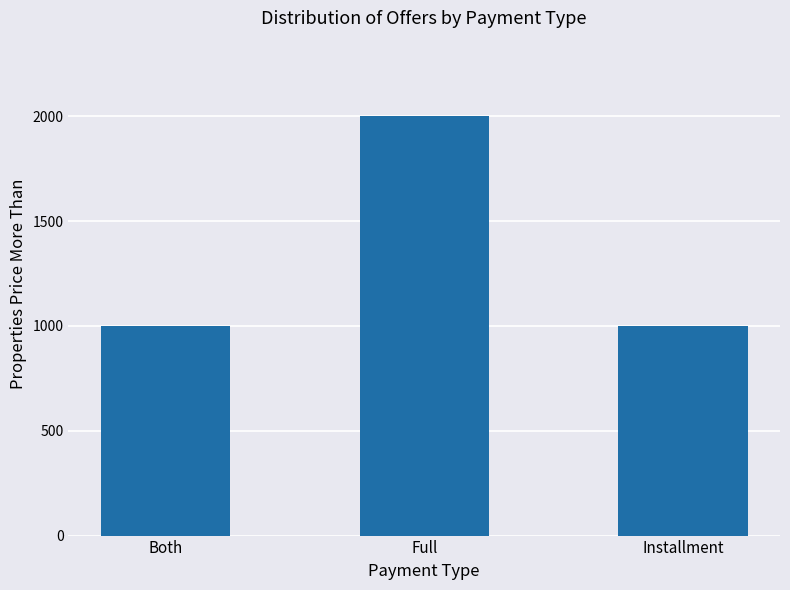

The chart shows a value of 1000 at Both. True or false?

True